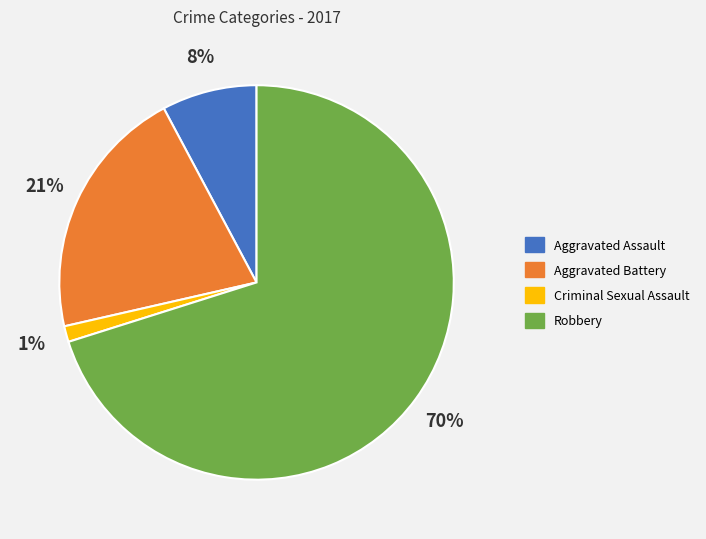

Do Aggravated Battery and Criminal Sexual Assault together represent more than half of the pie?

No